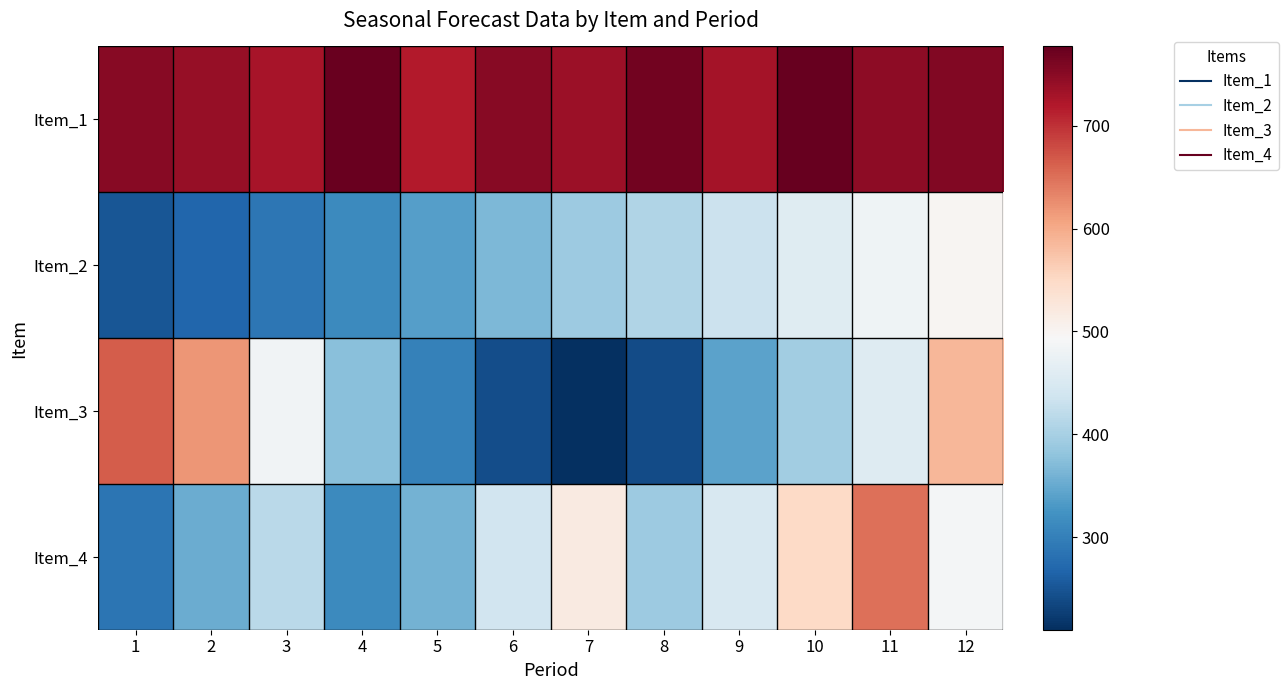

What is the spread (max minus min) of values at 8?

529